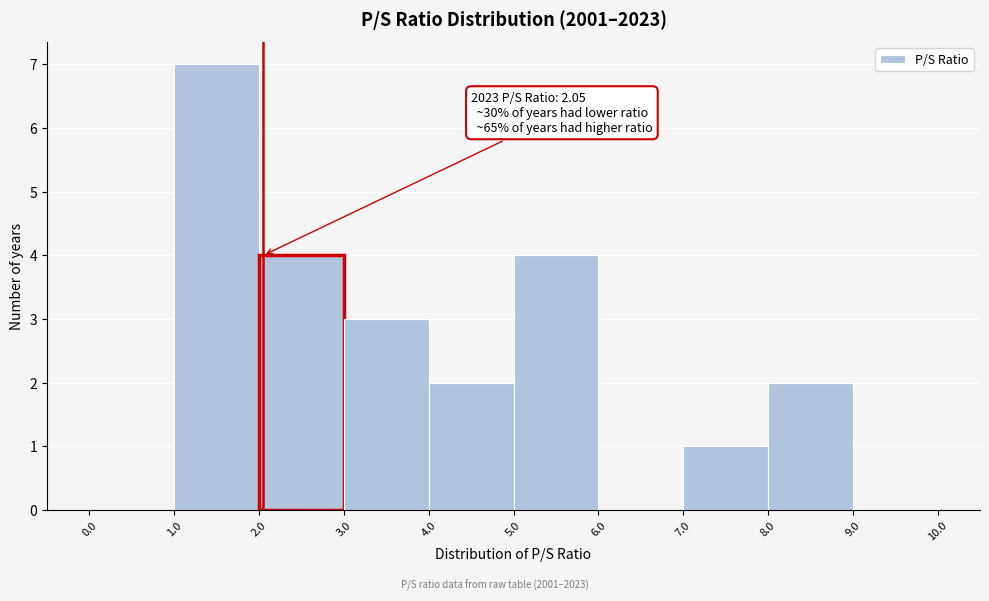

Which range on the x-axis has the tallest bar?

1.0 to 2.0